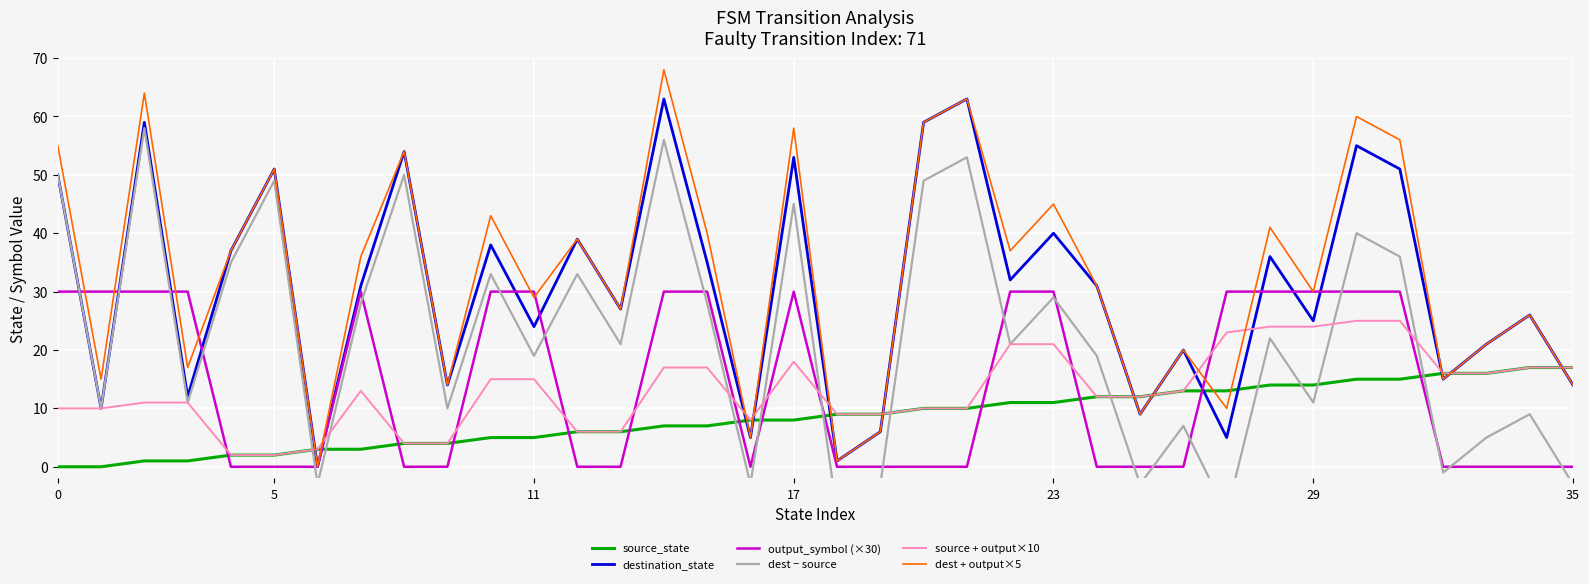

At which category does output_symbol (×30) reach its first local peak?

7